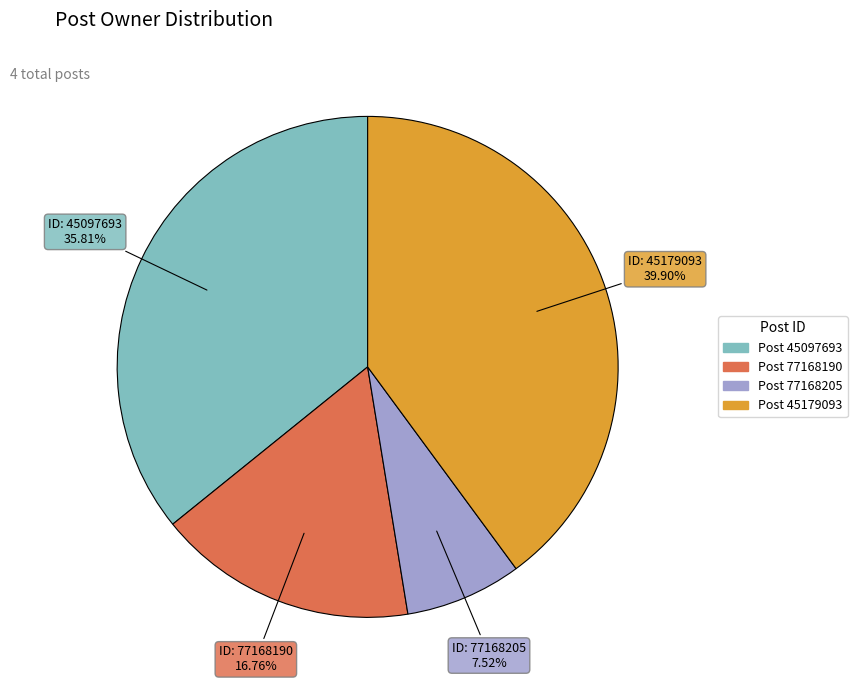

Is there a majority slice in this chart?

No